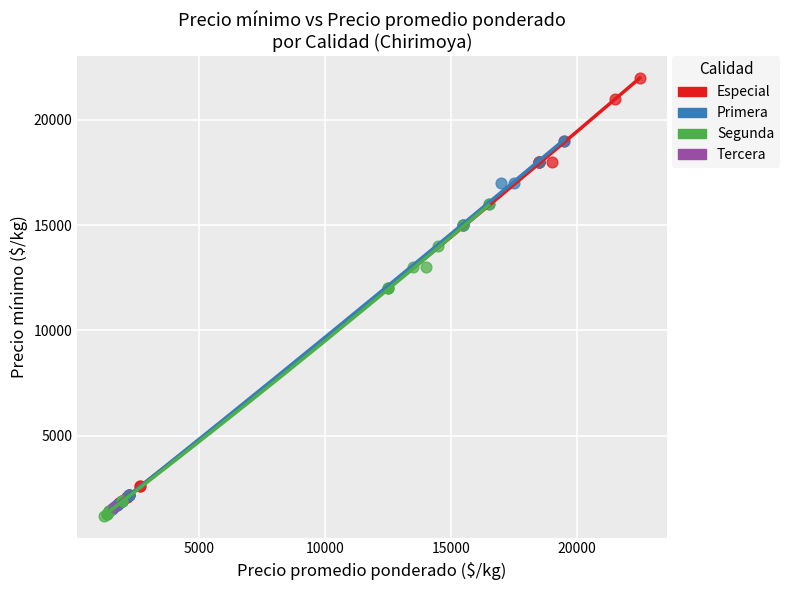

What are all the series names shown in the legend?

Especial, Primera, Segunda, Tercera